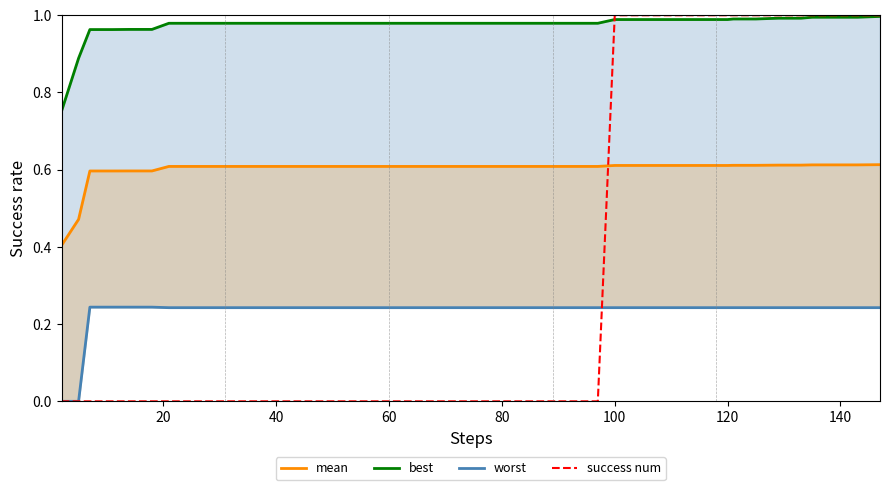

How many data points in success num are above 0?

14